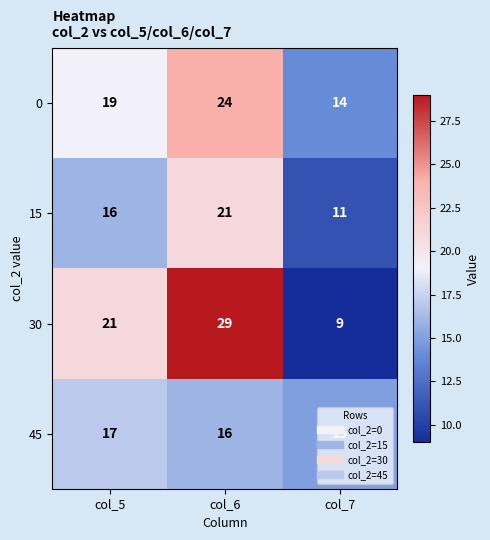

What is the spread (max minus min) of values at col_7?

6